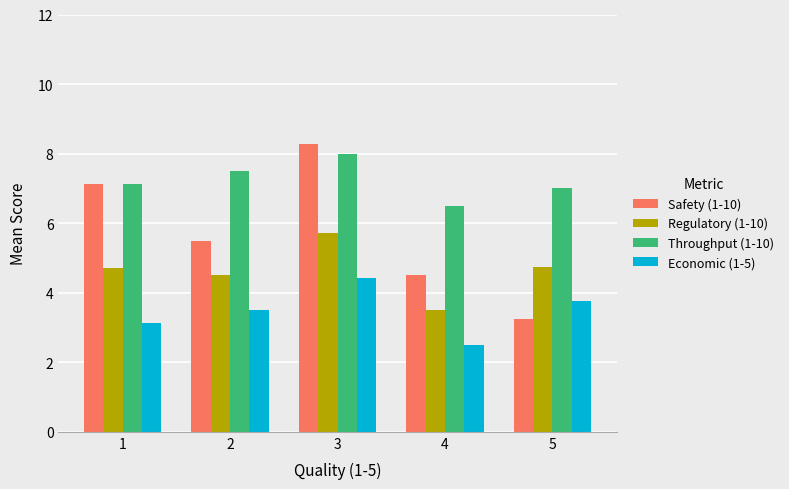

Rank the categories by Throughput (1-10) value from lowest to highest.

4, 5, 1, 2, 3